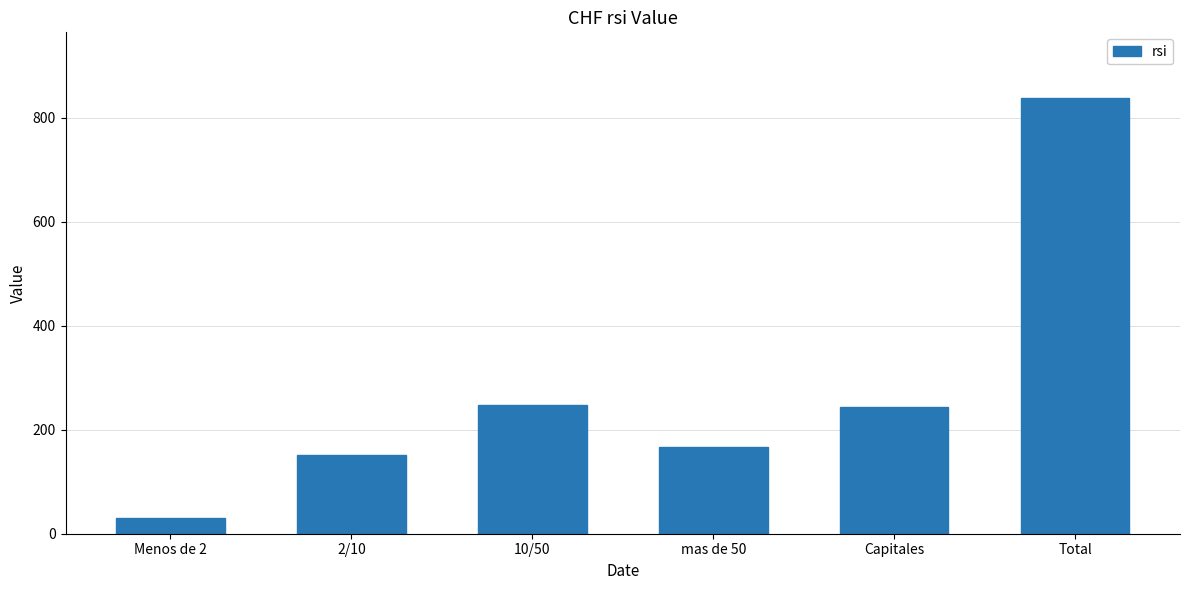

Reading right to left, list all the values displayed in this chart.

Total=839	Capitales=243	mas de 50=167	10/50=248	2/10=151	Menos de 2=30